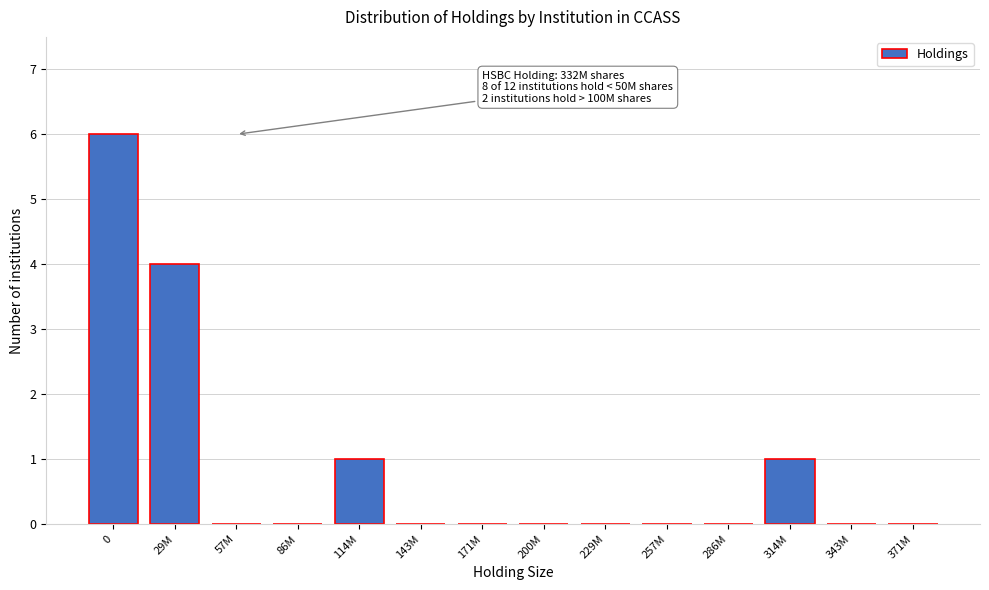

Reading left to right, extract all data points from this chart.

0=6	29M=4	57M=0	86M=0	114M=1	143M=0	171M=0	200M=0	229M=0	257M=0	286M=0	314M=1	343M=0	371M=0